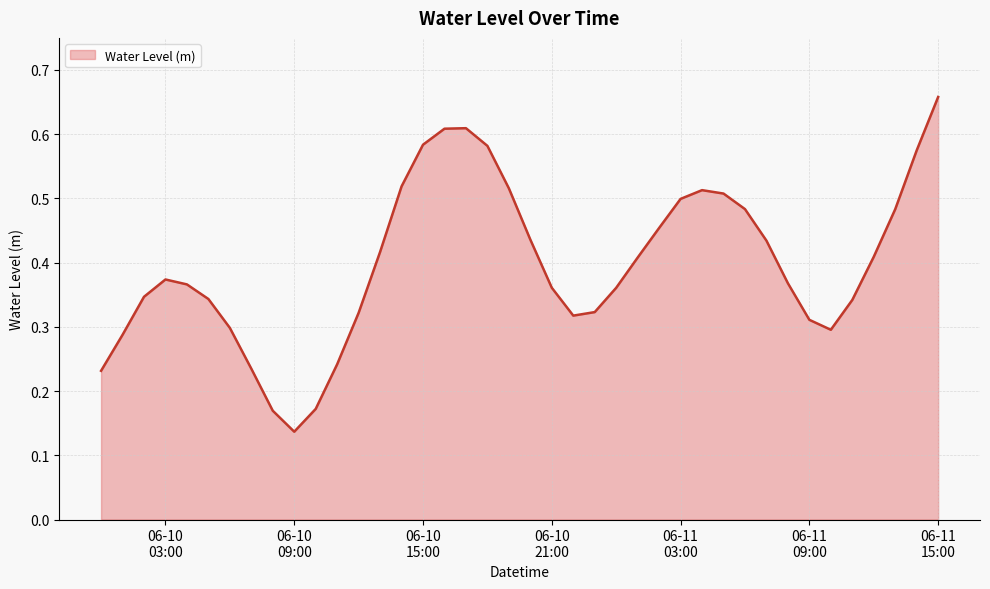

Where is the first local maximum?

06-10
03:00